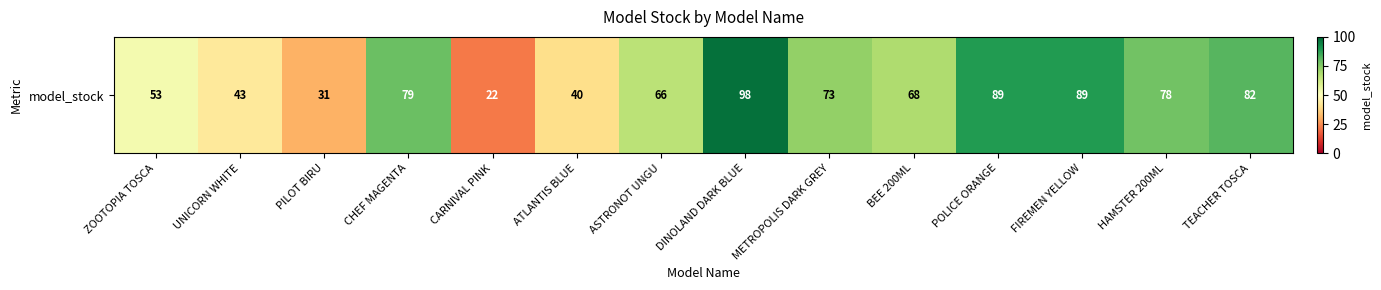

What is the sum of the values at ZOOTOPIA TOSCA and ASTRONOT UNGU?

119